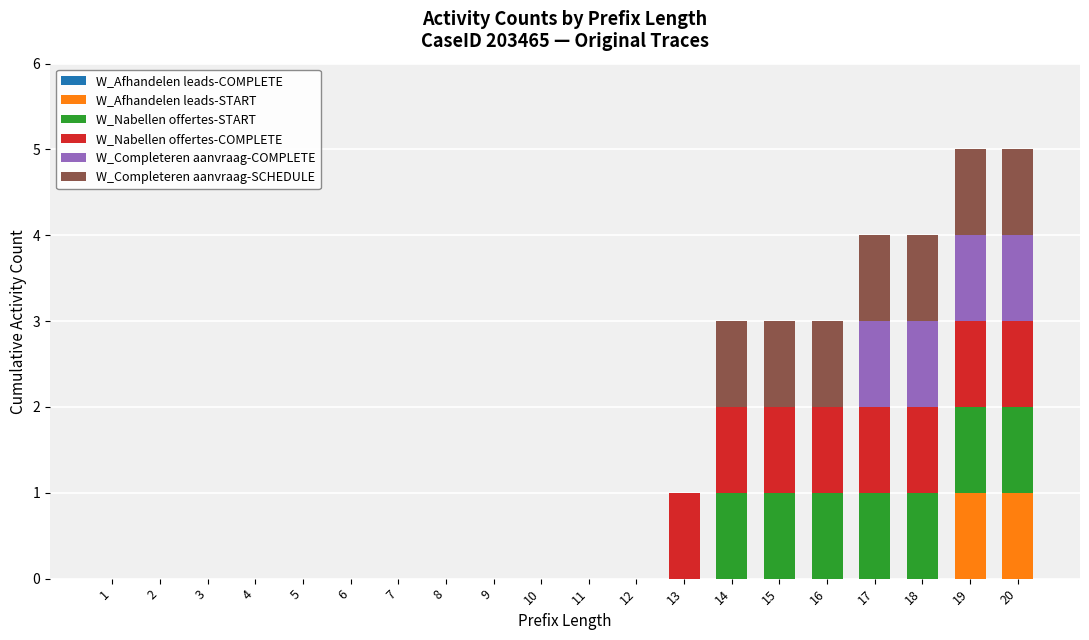

Are the bars horizontal?

No